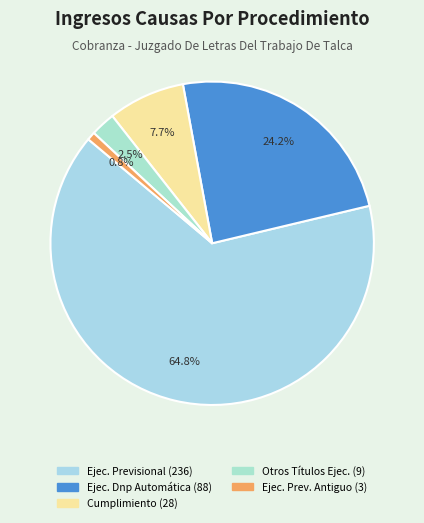

What is the smallest slice in the pie chart?

Ejecutivo Previsional Antiguo